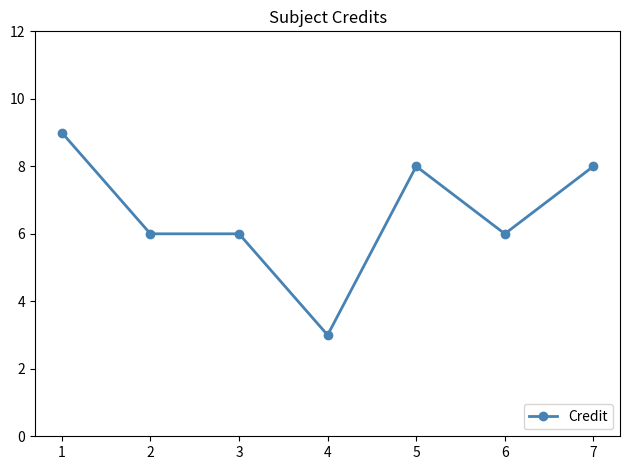

What is the smallest value displayed?

3